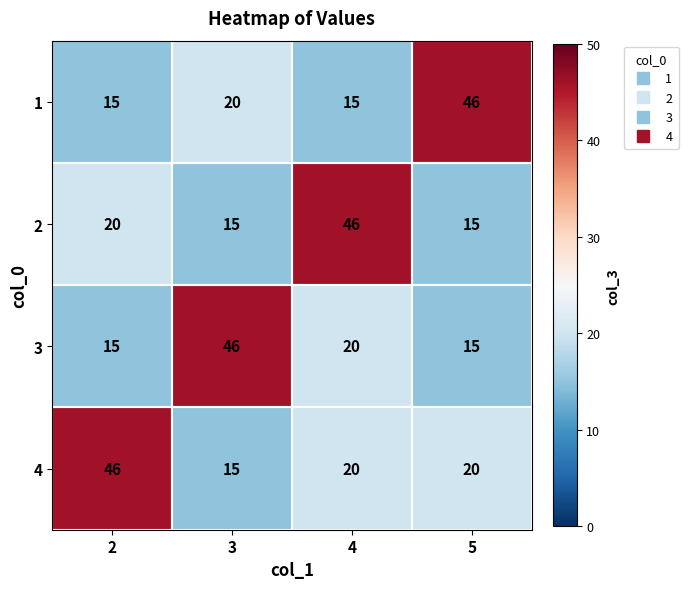

Which category has the highest value in the 1 series?

5